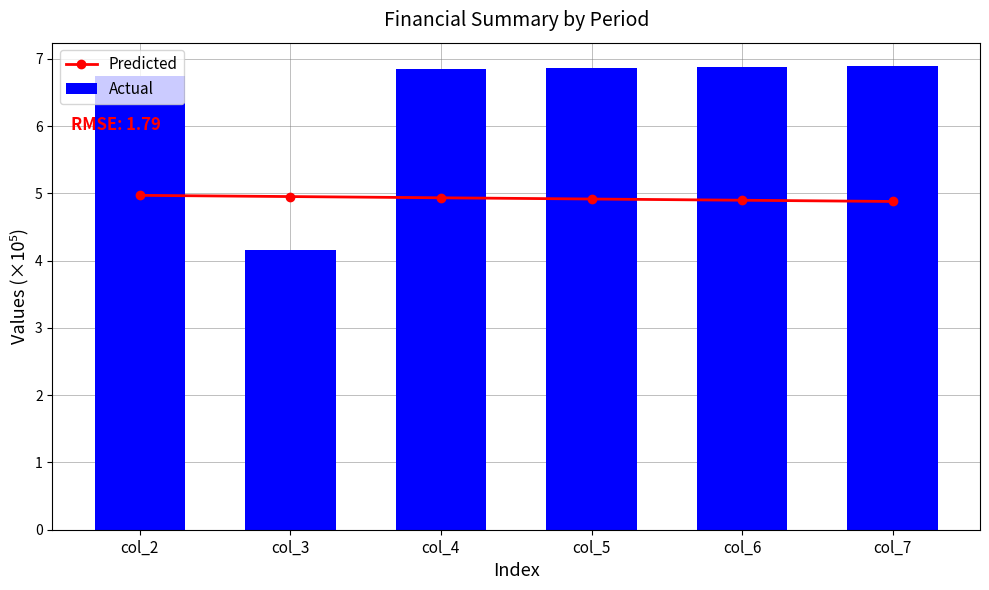

What are all the series names shown in the legend?

Predicted, Actual